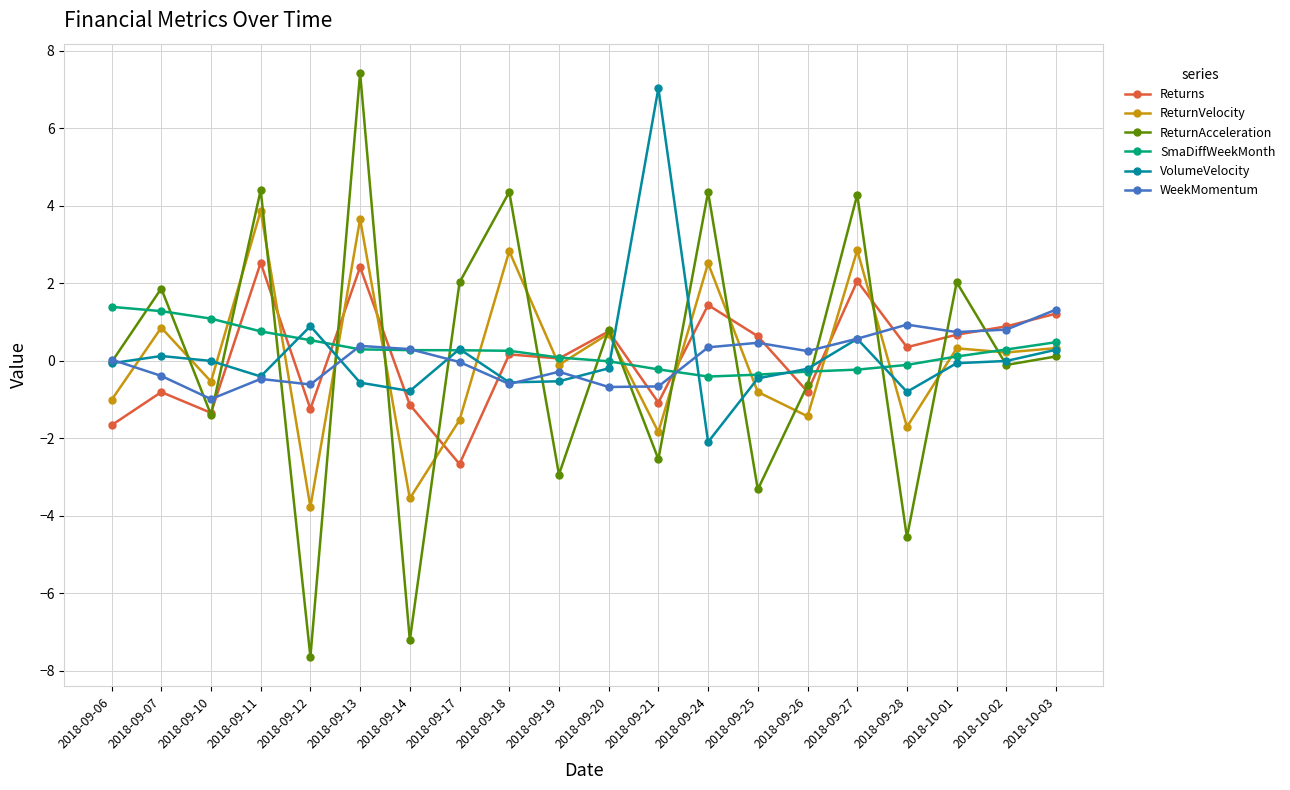

Which series has the largest range (max minus min)?

ReturnAcceleration